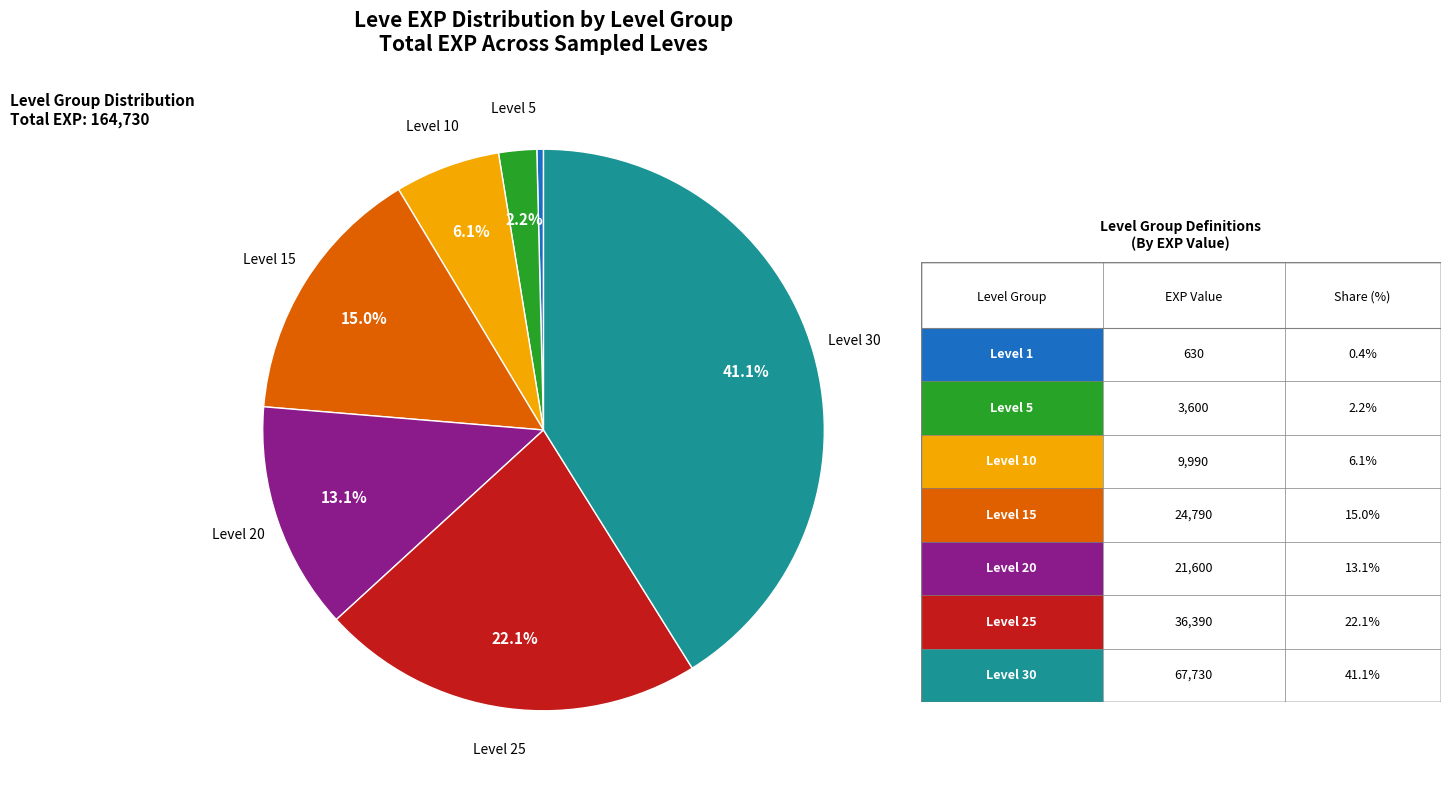

Is there a majority slice in this chart?

No